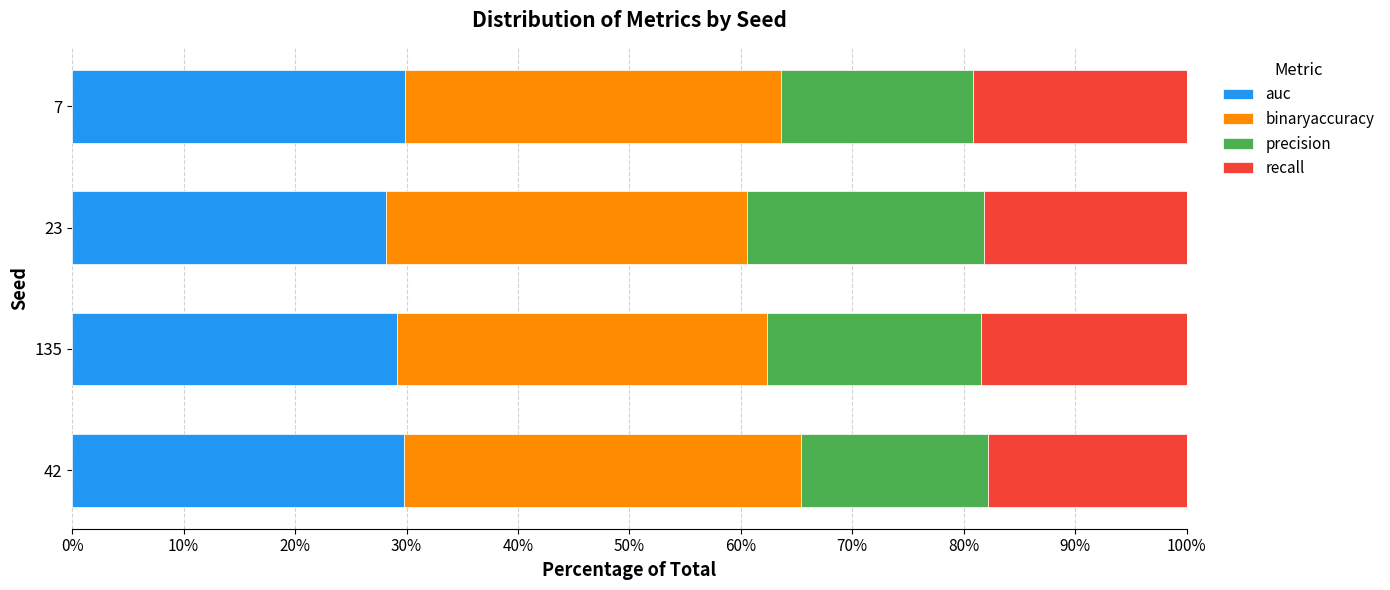

Is it true that auc equals 18.0 at 7?

False